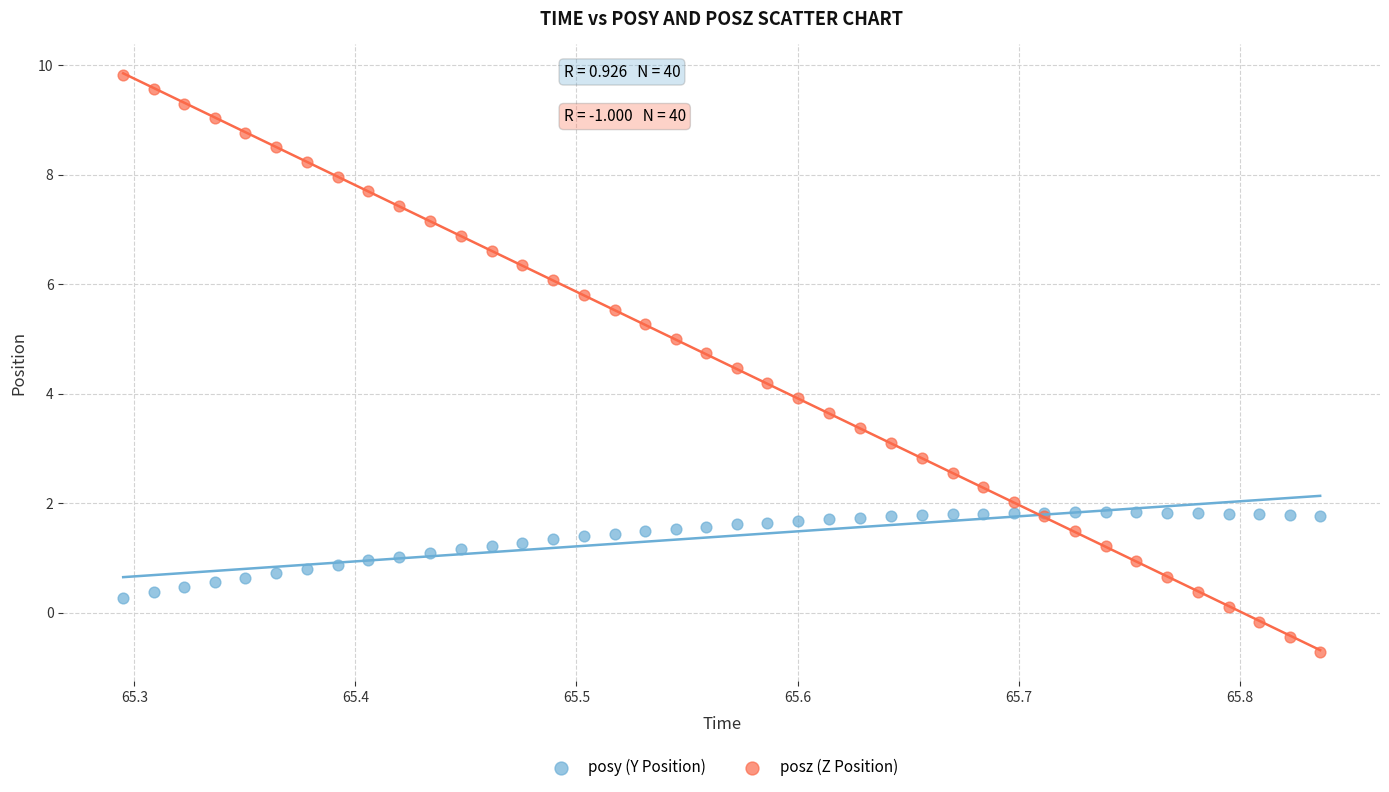

What is the X range (max minus min) for the scatter plot?

0.5